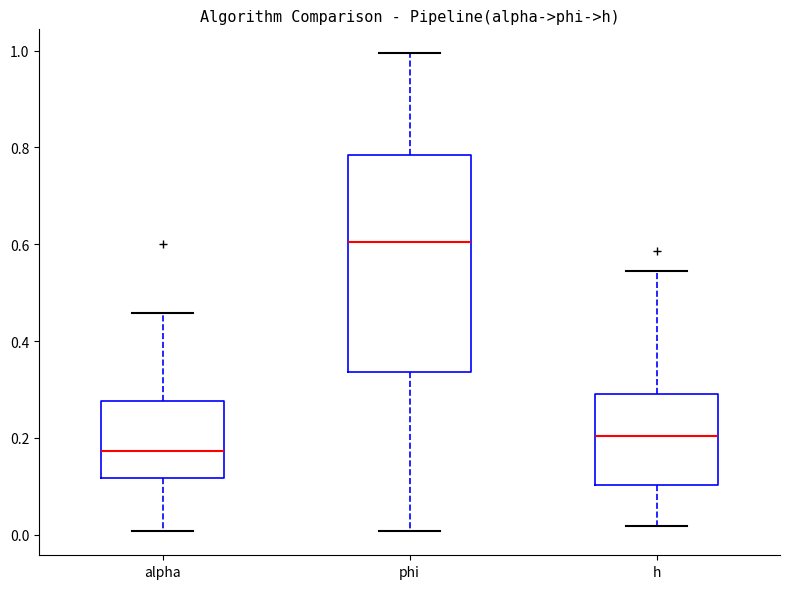

Which box's median line is the highest?

phi